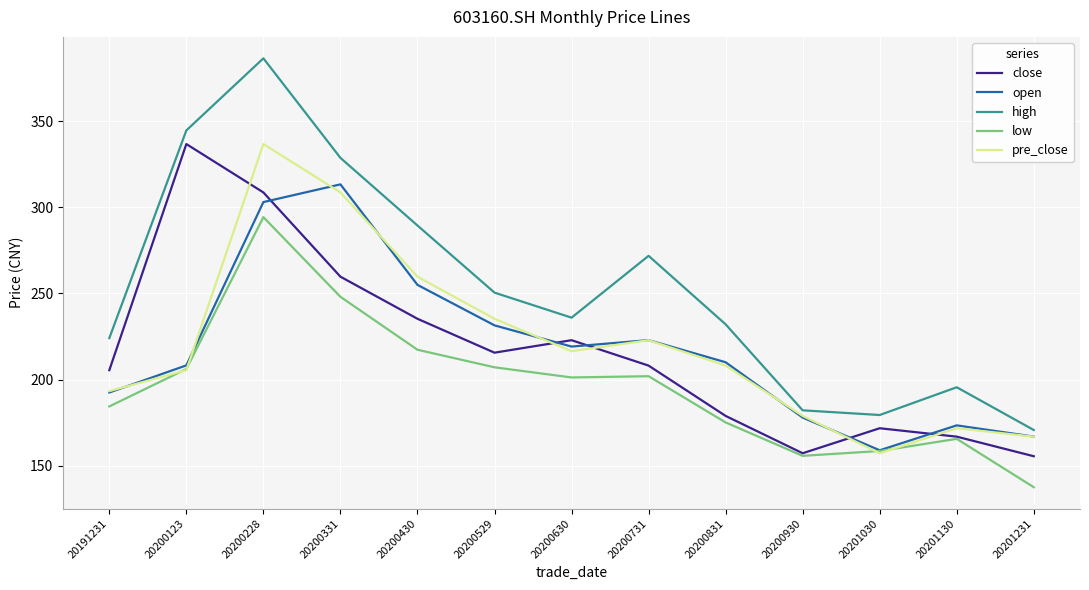

Is the value of low at 20200831 greater than the value of open at 20201231?

Yes